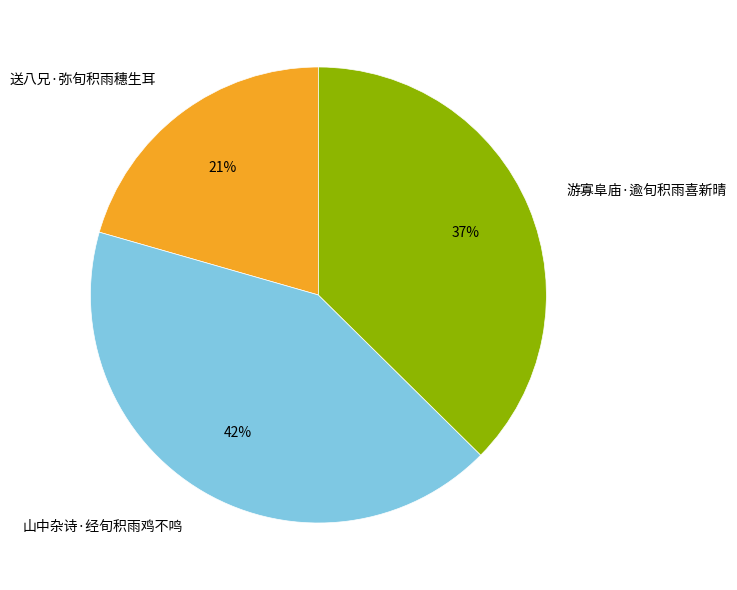

To the nearest percent, what is the combined percentage of 游寡阜庙·逾旬积雨喜新晴 and 送八兄·弥旬积雨穗生耳?

58%